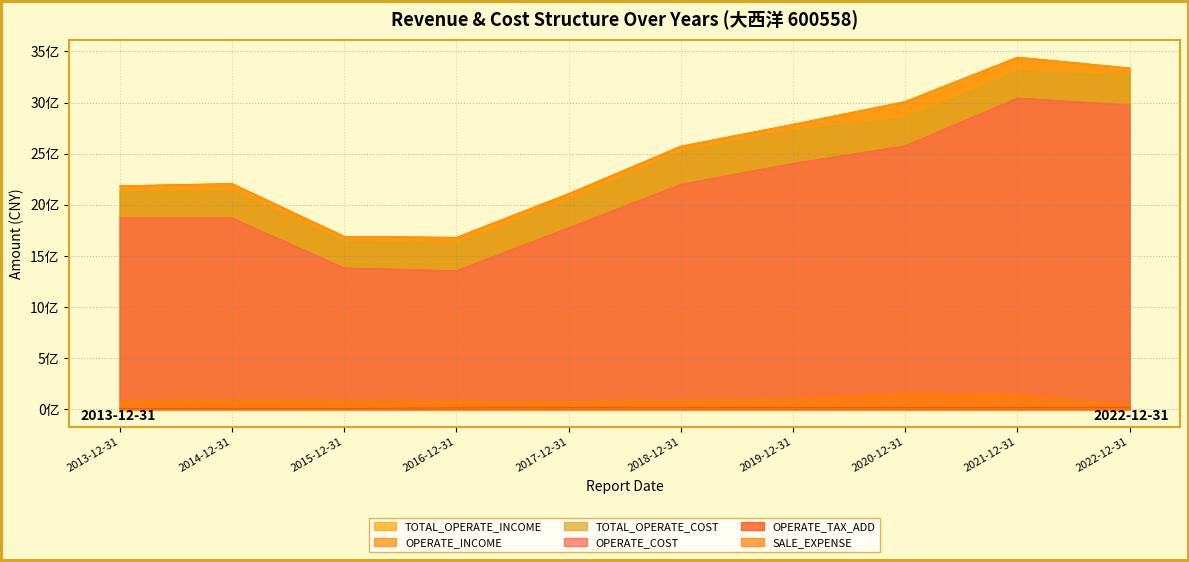

What is the maximum value for OPERATE_TAX_ADD?

19648451.6